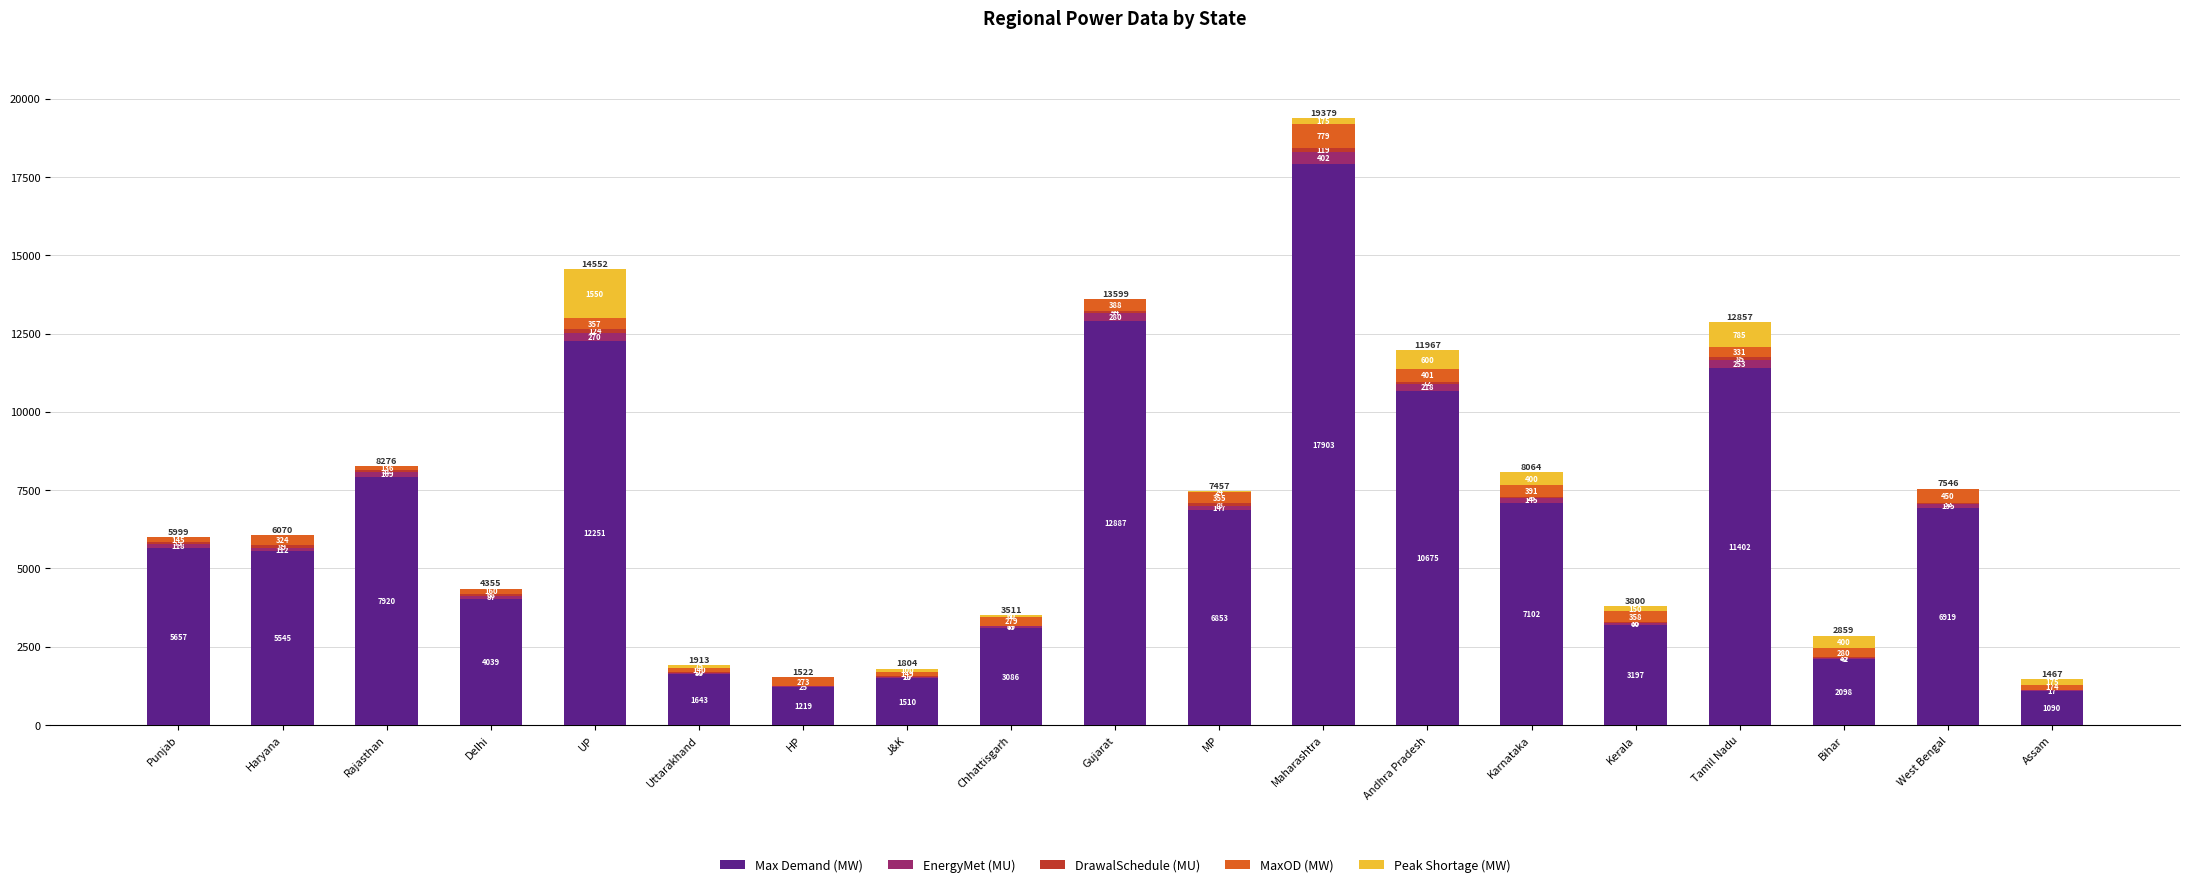

What is the approximate value of Max Demand (MW) at Karnataka?

7102.0